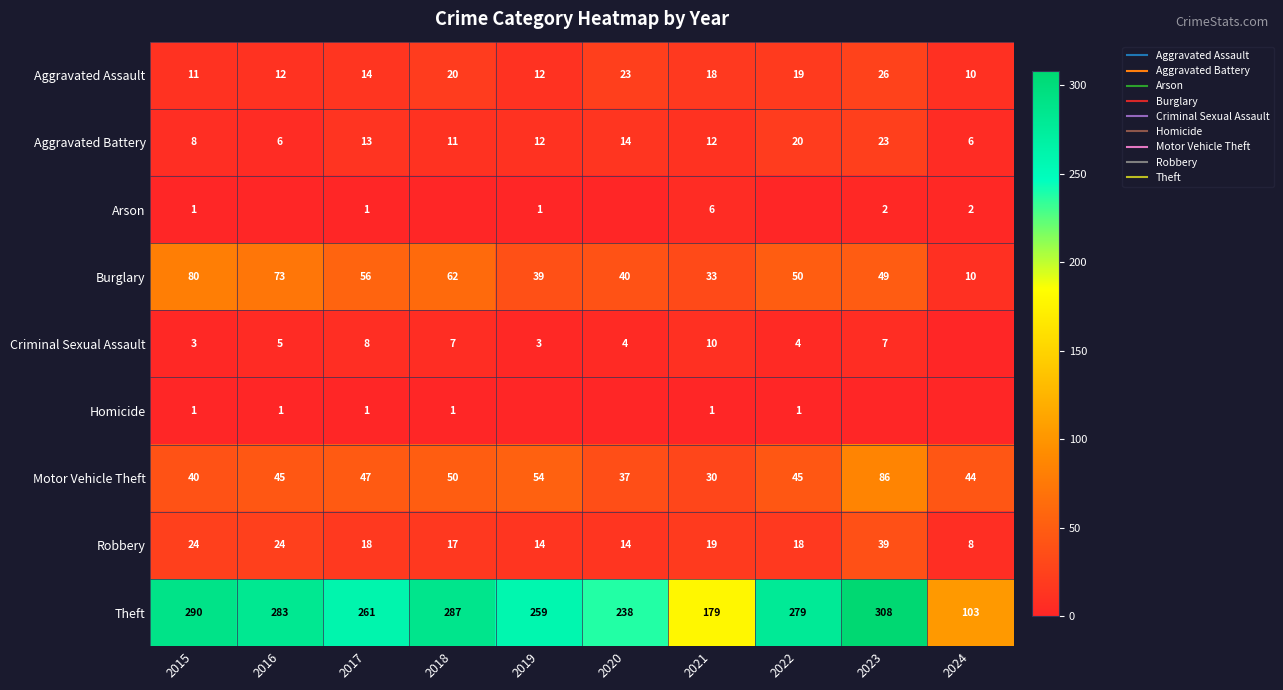

What is the difference between the Aggravated Assault values at 2019 and 2020?

11